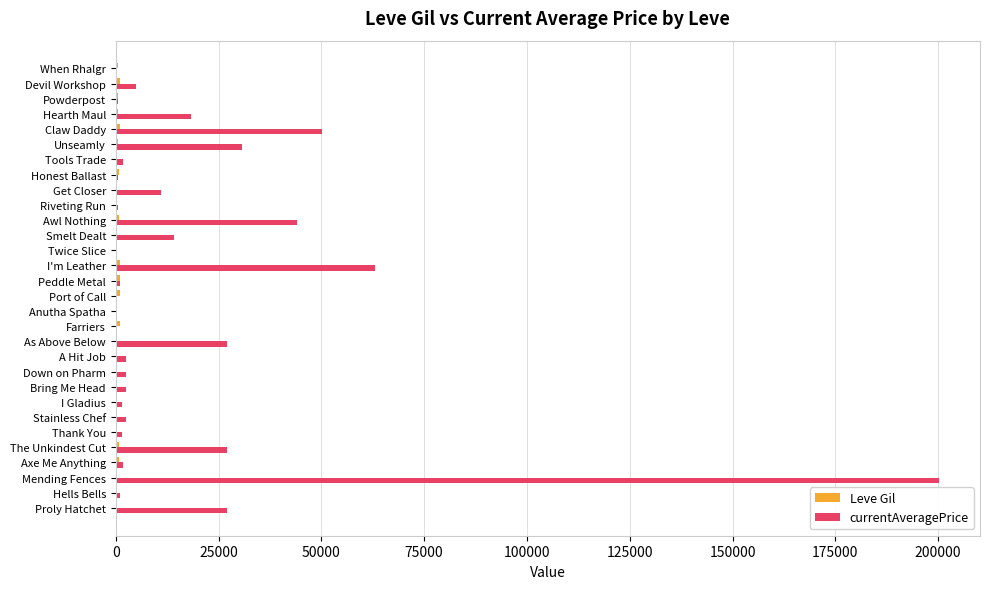

Which series has the largest range (max minus min)?

currentAveragePrice